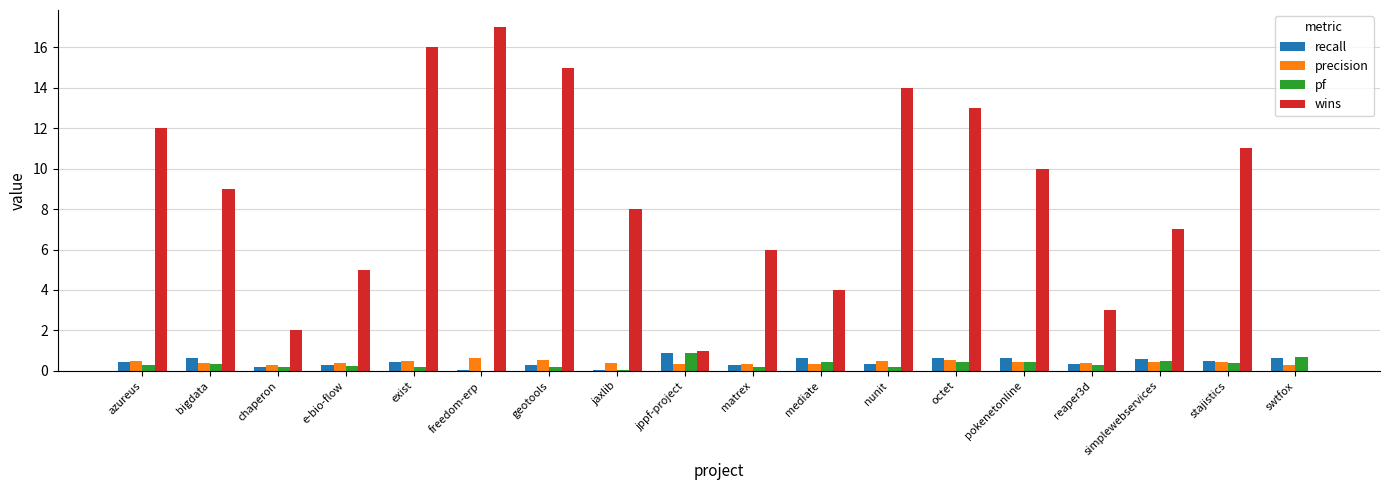

Does the chart contain stacked bars?

No